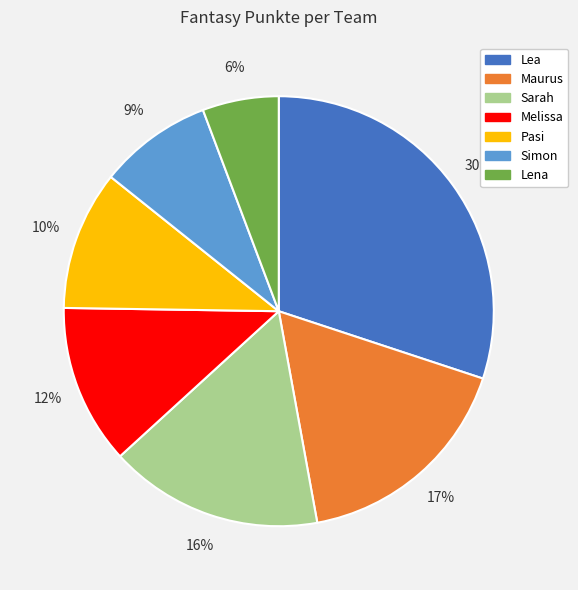

What percentage is the Melissa slice, to the nearest percent?

12%